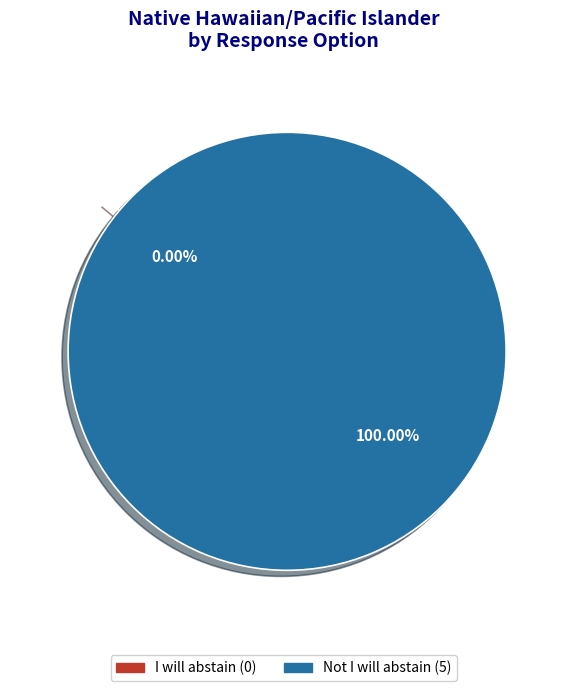

What is the largest slice in the pie chart?

Not I will abstain